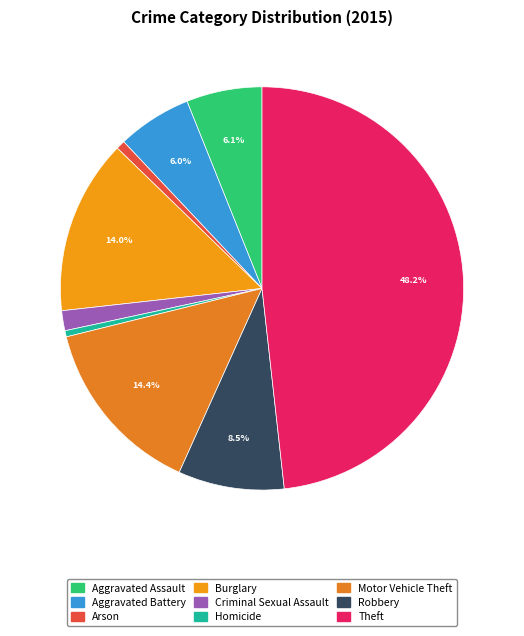

Does any single category account for the majority?

No